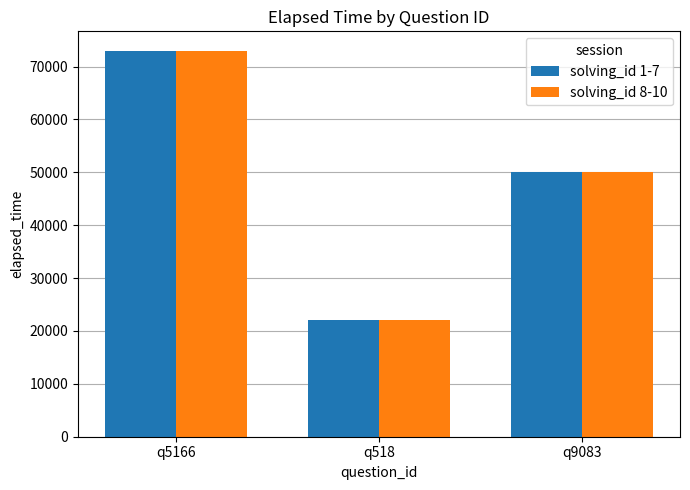

What is the label of the 3rd bar from the right?

q5166